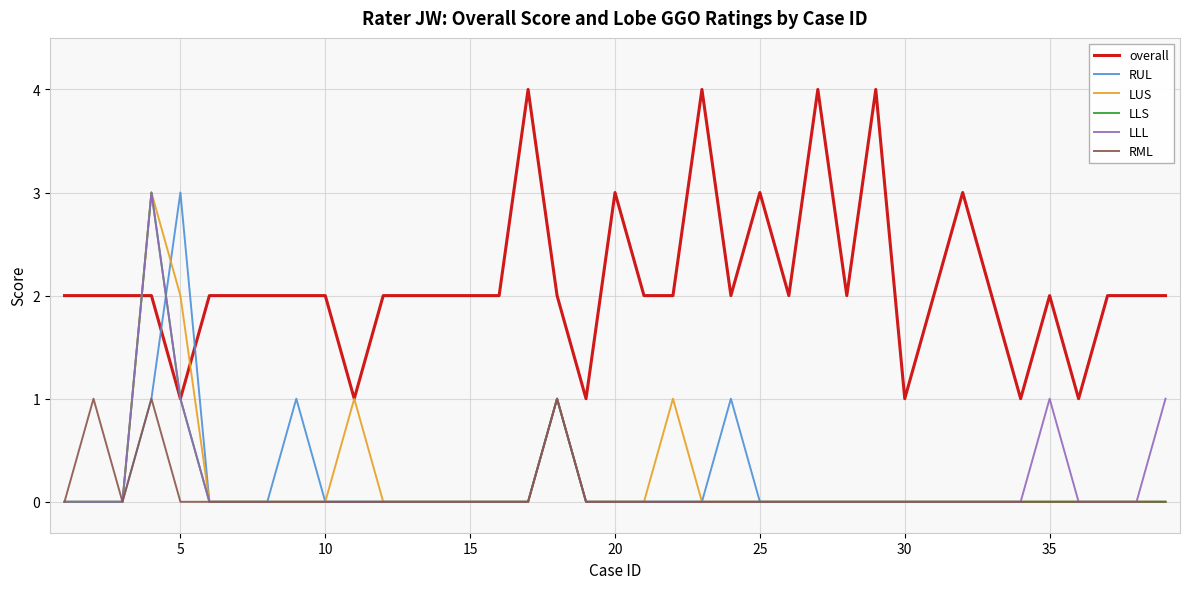

What is the highest value of the overall series?

4